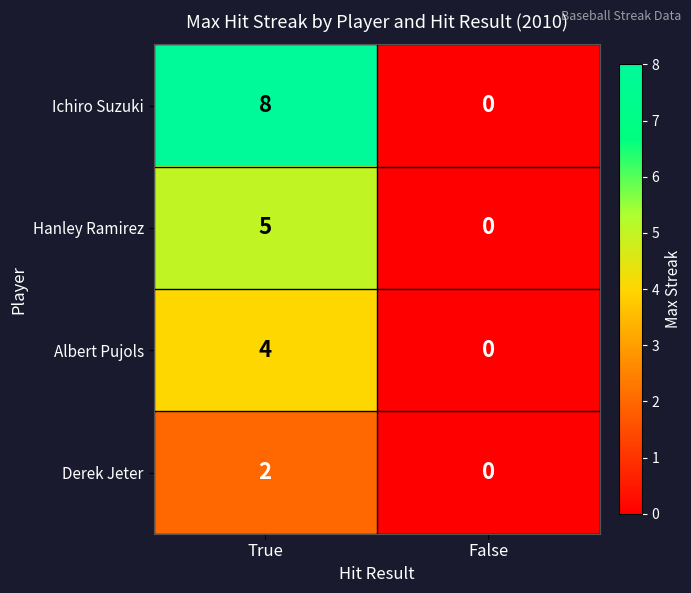

What is the difference between the Hanley Ramirez values at False and True?

5